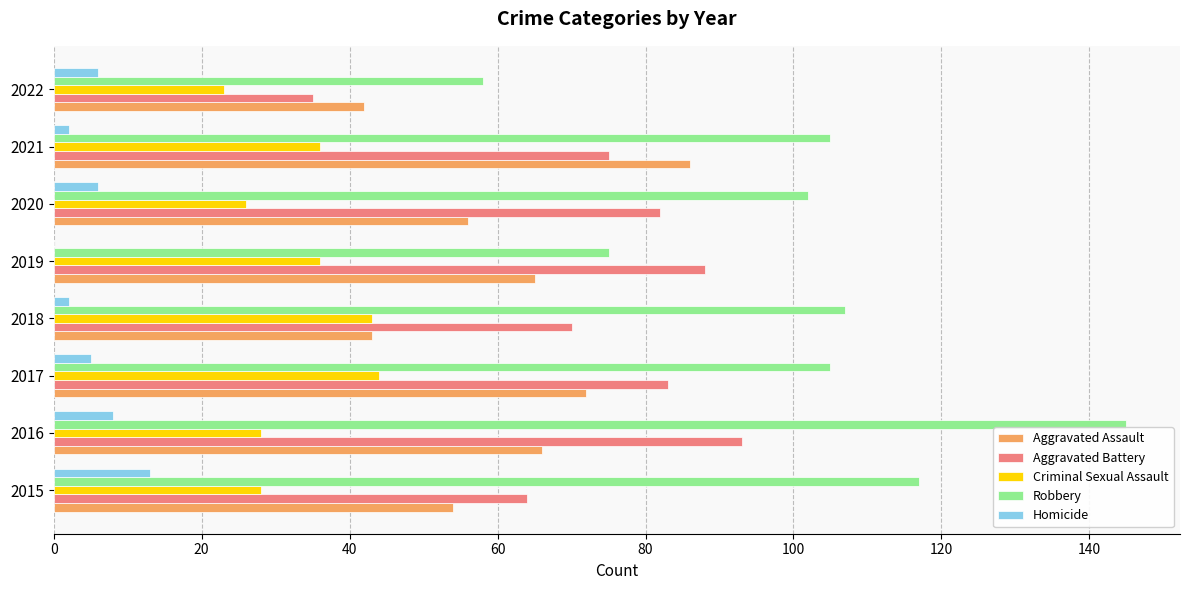

What is the sum of all Aggravated Battery values?

590